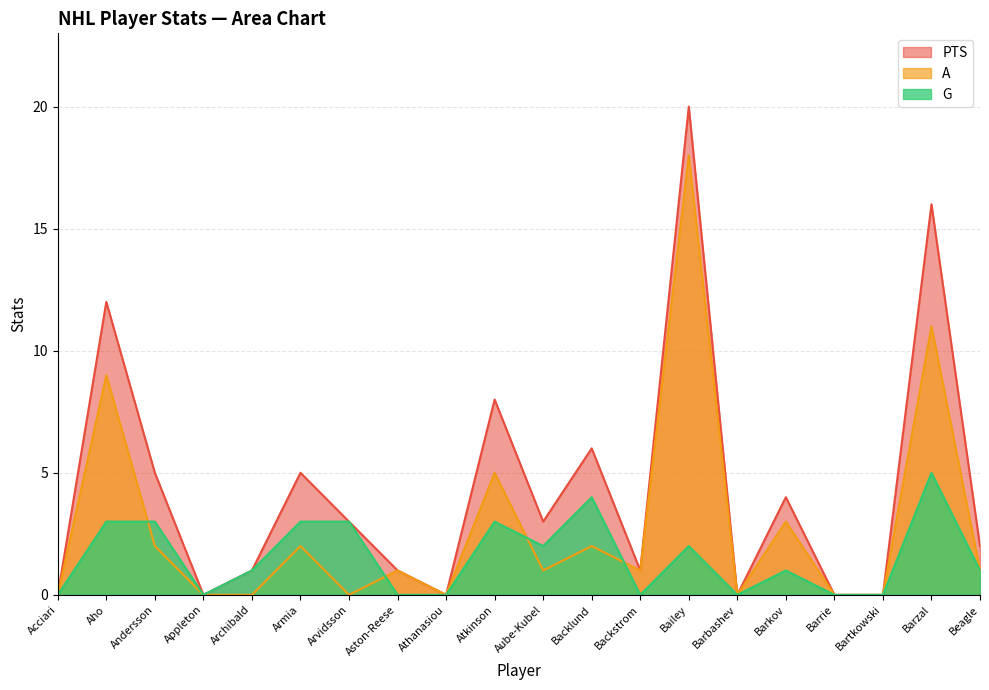

Reading left to right, extract all data points from this chart.

PTS: Acciari=0	Aho=12	Andersson=5	Appleton=0	Archibald=1	Armia=5	Arvidsson=3	Aston-Reese=1	Athanasiou=0	Atkinson=8	Aube-Kubel=3	Backlund=6	Backstrom=1	Bailey=20	Barbashev=0	Barkov=4	Barrie=0	Bartkowski=0	Barzal=16	Beagle=2
A: Acciari=0	Aho=9	Andersson=2	Appleton=0	Archibald=0	Armia=2	Arvidsson=0	Aston-Reese=1	Athanasiou=0	Atkinson=5	Aube-Kubel=1	Backlund=2	Backstrom=1	Bailey=18	Barbashev=0	Barkov=3	Barrie=0	Bartkowski=0	Barzal=11	Beagle=1
G: Acciari=0	Aho=3	Andersson=3	Appleton=0	Archibald=1	Armia=3	Arvidsson=3	Aston-Reese=0	Athanasiou=0	Atkinson=3	Aube-Kubel=2	Backlund=4	Backstrom=0	Bailey=2	Barbashev=0	Barkov=1	Barrie=0	Bartkowski=0	Barzal=5	Beagle=1